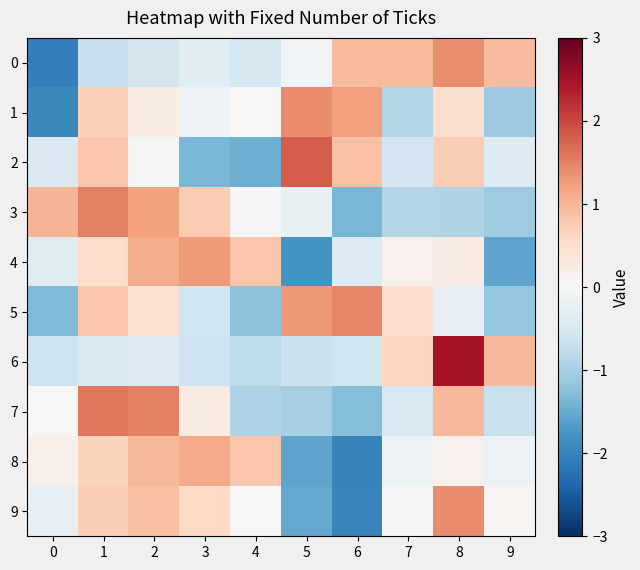

Between 6 and 2, which is larger?

6